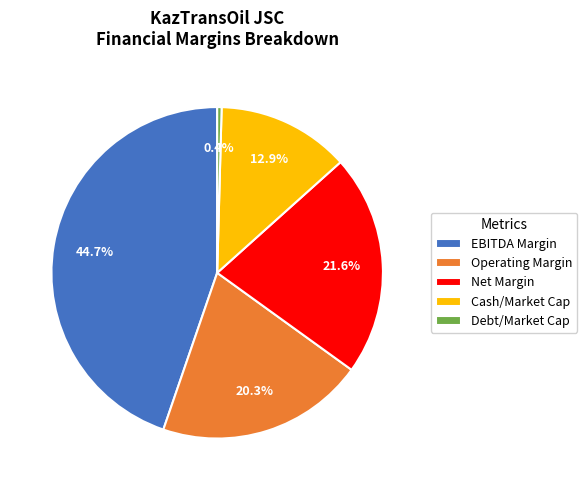

To the nearest percent, what is the difference between the largest and smallest slice percentages?

44%